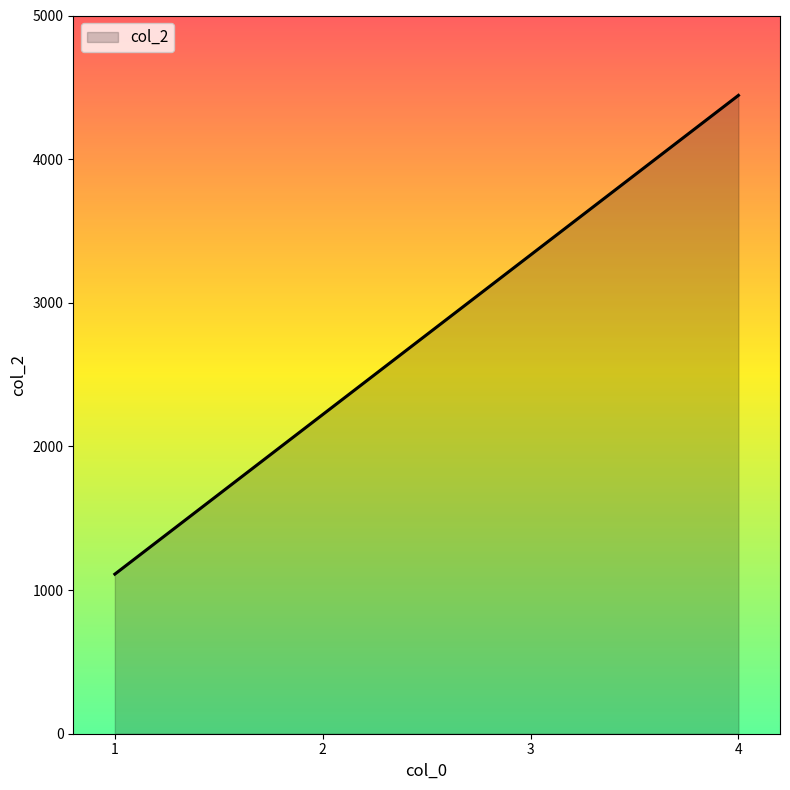

List the labels in order of value, smallest first.

1, 2, 3, 4